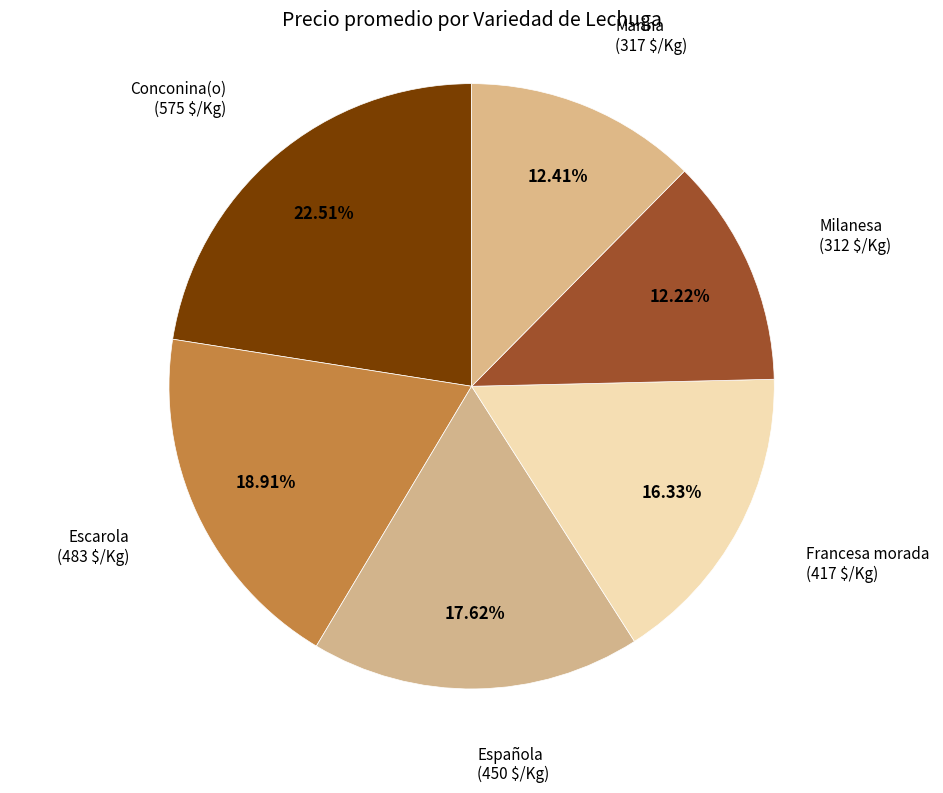

What is the ratio of the value at Francesa morada to the value at Conconina(o)?

0.7